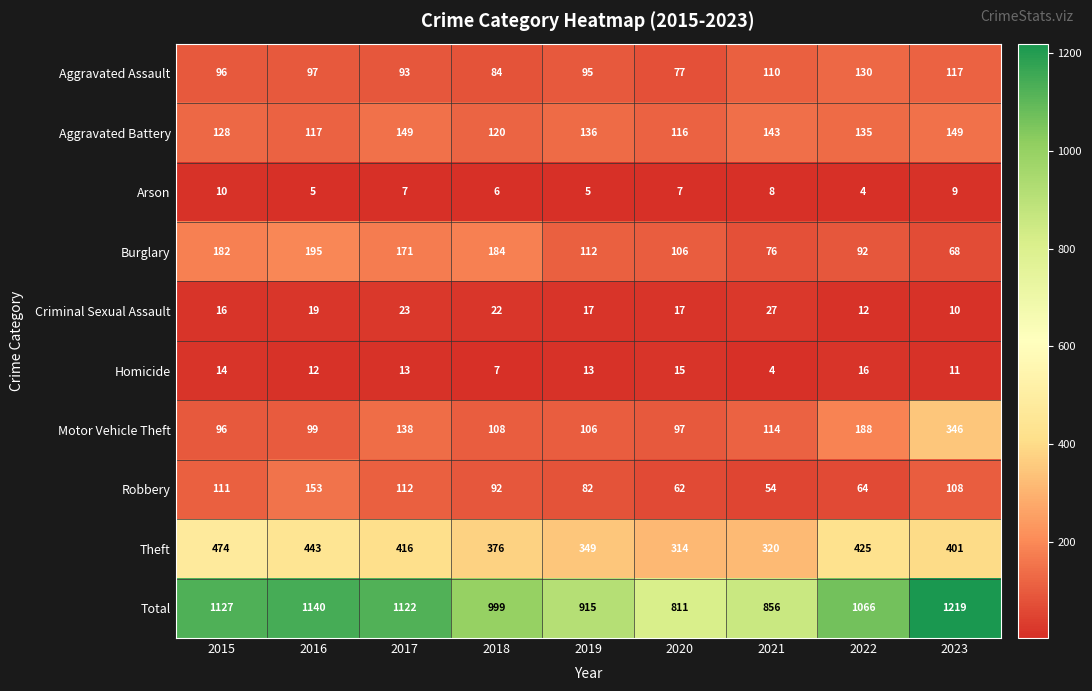

Between 2015 and 2023, which series saw the biggest shift?

Motor Vehicle Theft